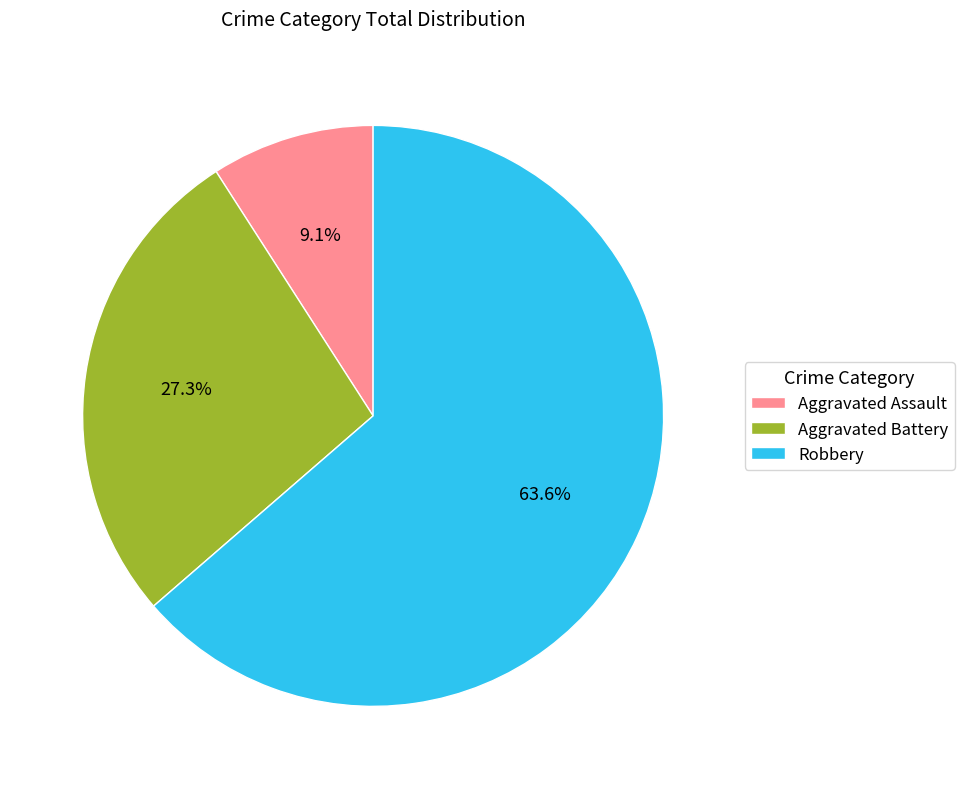

How many slices are in this pie chart?

3